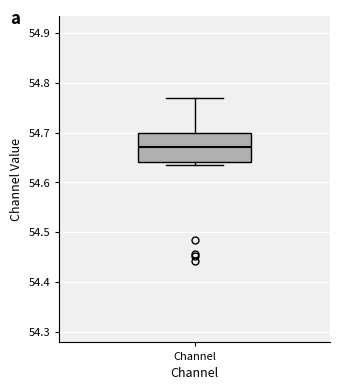

Where is the lower edge of the box for Channel on the y-axis? The values are not printed on the chart, so give them approximately, as read against the axis.

54.64